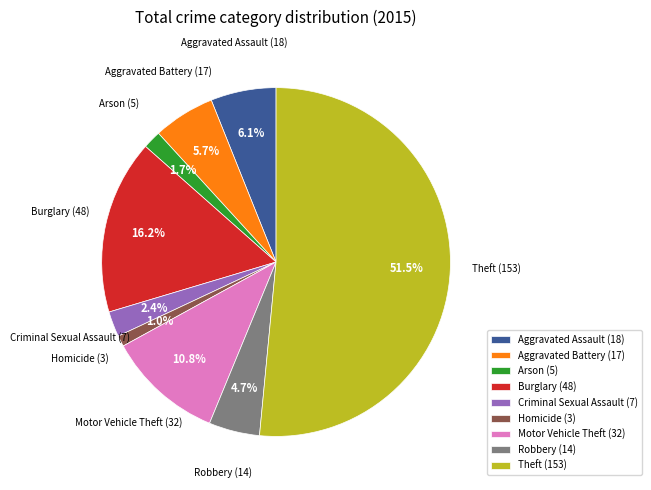

Which has a higher value, Robbery (14) or Criminal Sexual Assault (7)?

Robbery (14)